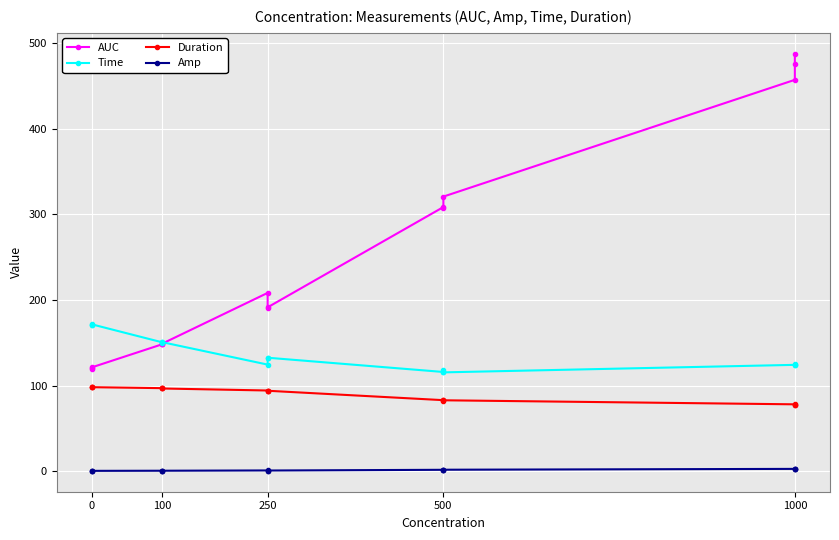

Is the value of Time at 1000 greater than the value of Amp at 1000?

Yes